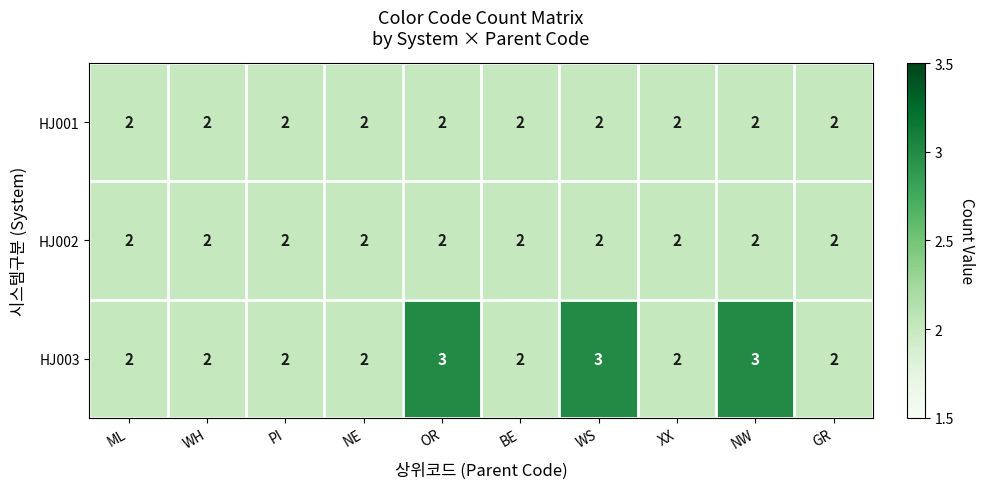

The value of HJ001 at OR is 2. True or false?

True